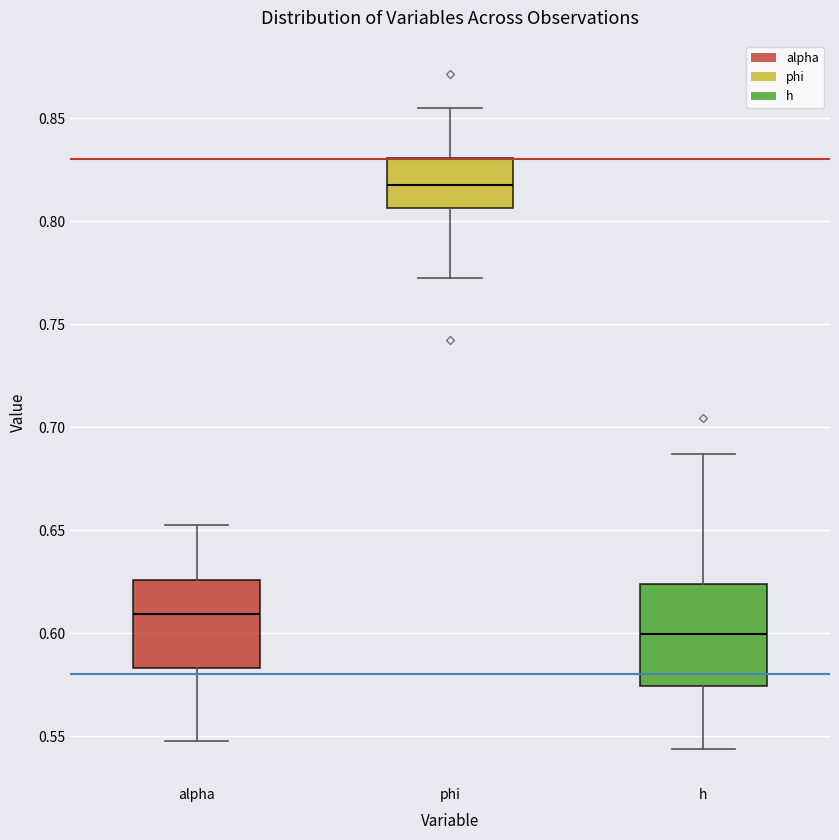

Which box is the tallest, from its lower edge to its upper edge?

h